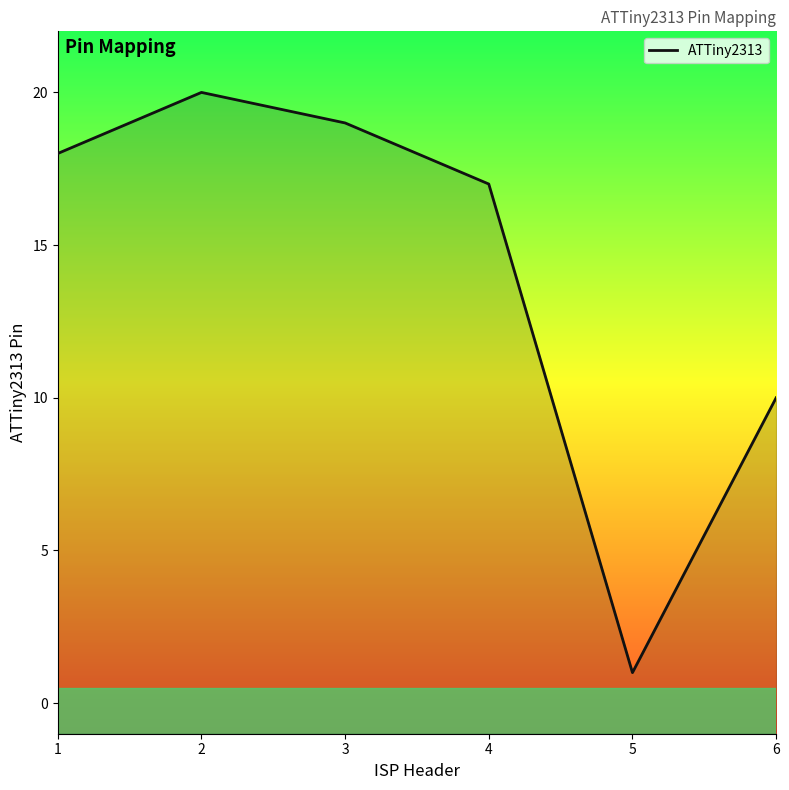

What is the change in value from 2 to 5?

-19